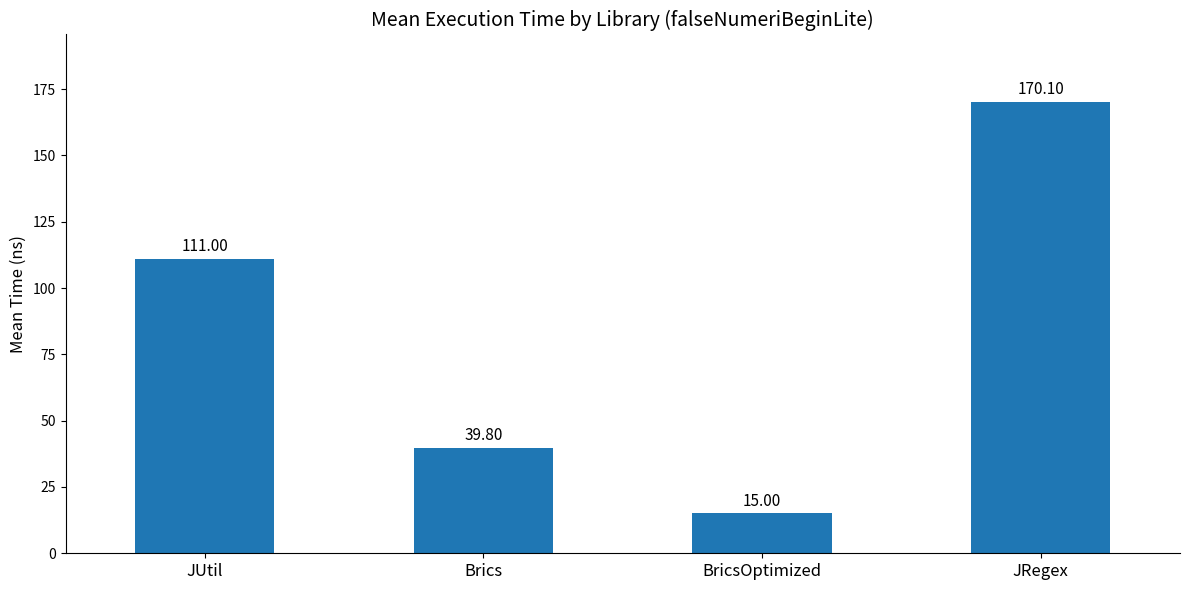

What is the maximum value shown in the chart?

170.1